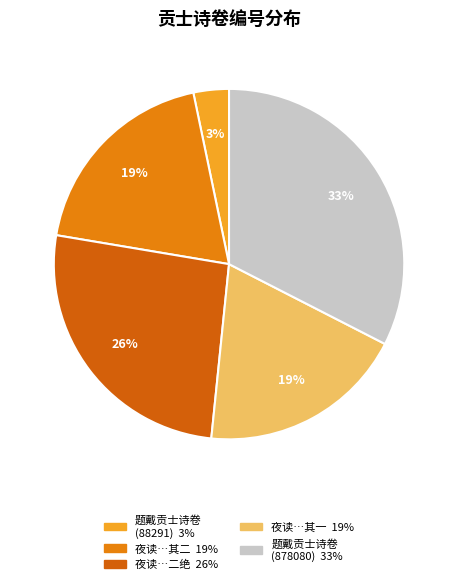

How many slices are in this pie chart?

5